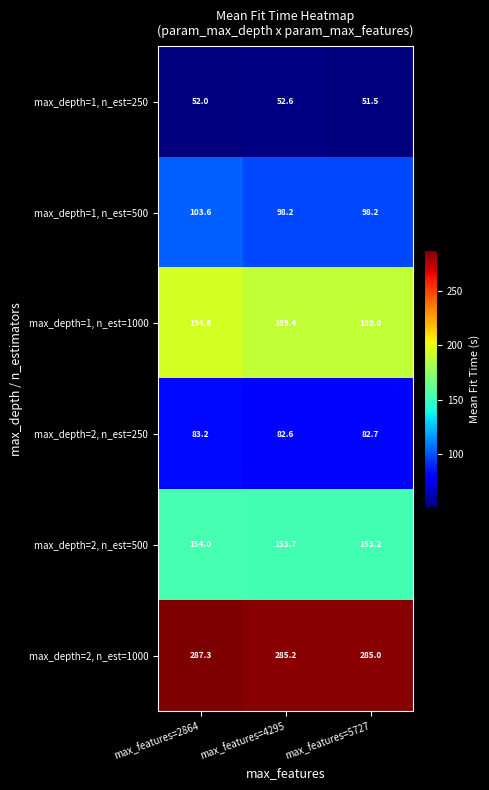

At which category does the chart reach its peak across all series?

max_features=2864